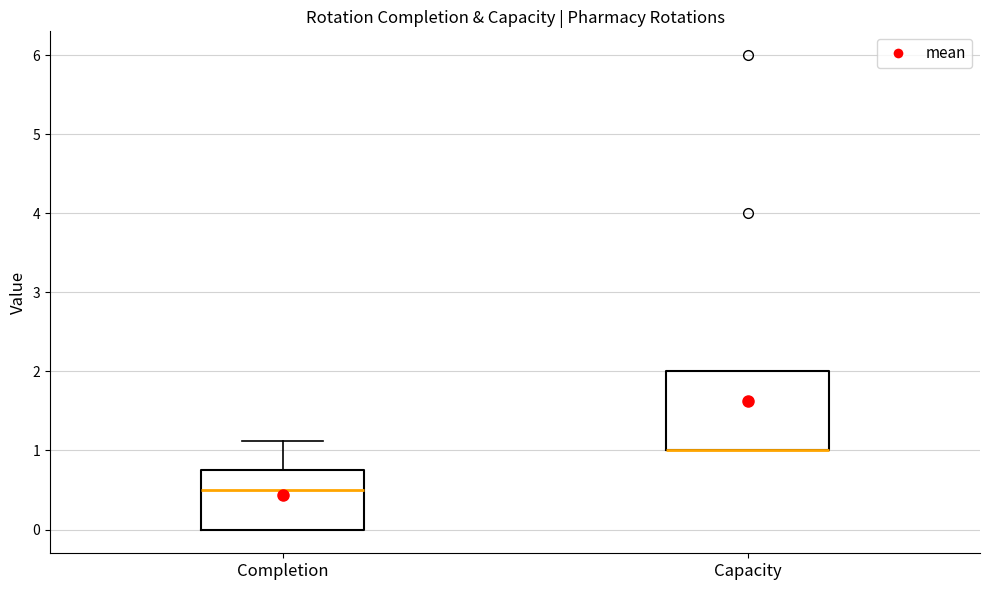

Reading left to right, read every box against the y-axis: the position of its median line, the range the box covers, and the ends of its whiskers. The values are not printed on the chart, so give them approximately, as read against the axis.

Completion: median 0.5, box 0.0 to 0.8, whiskers 0.0 to 1.1
Capacity: median 1.0 (drawn on the box's lower edge), box 1.0 to 2.0, whiskers 1.0 to 2.0